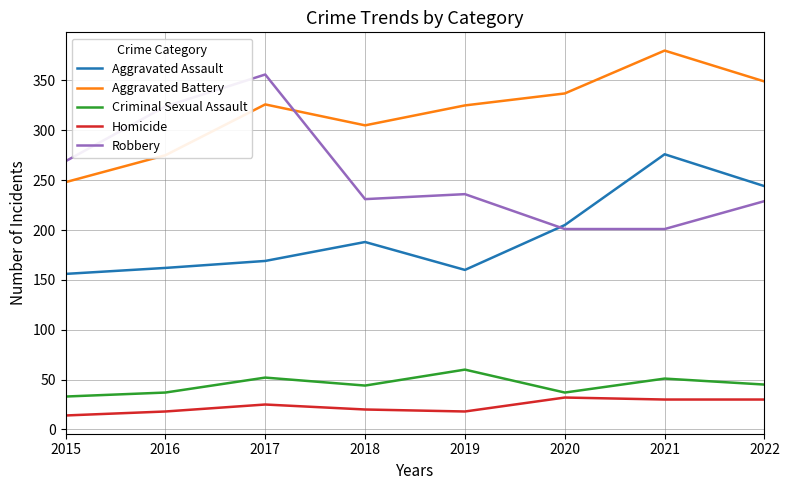

How many lines are shown in the chart?

5